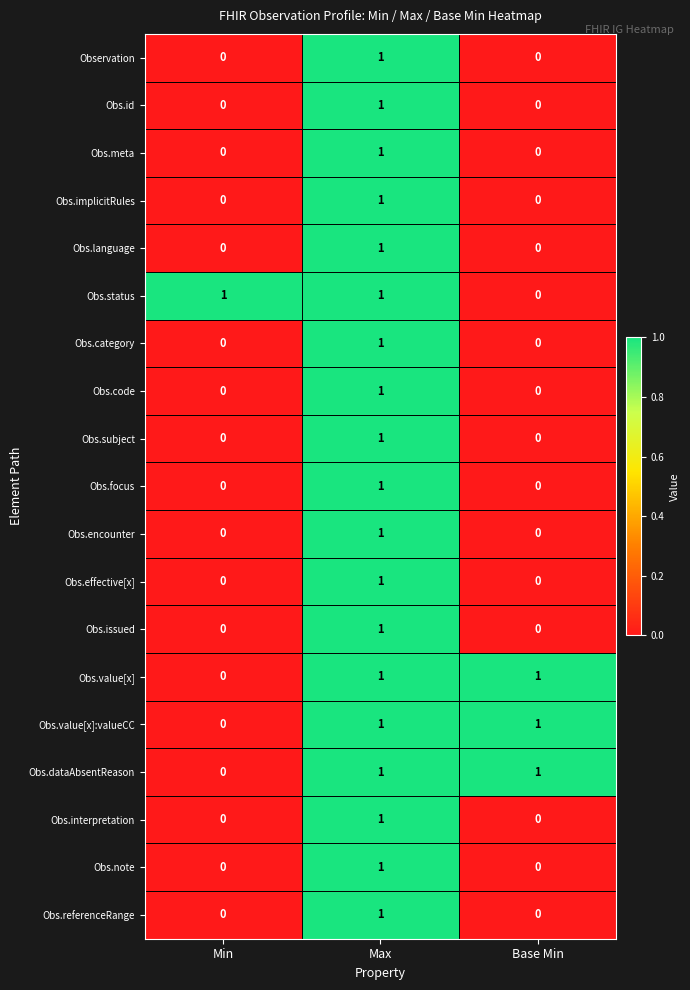

True or false: Obs.effective[x] has a value of 1 at Min.

False